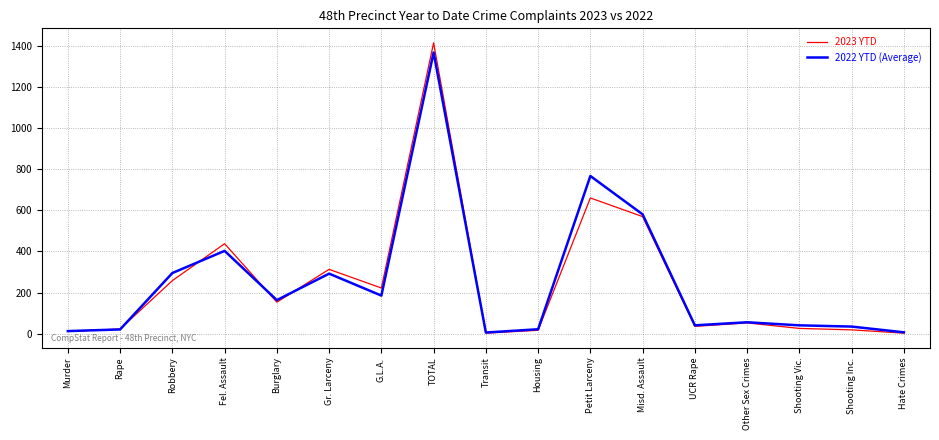

Does the chart display data point markers on the line(s)?

No